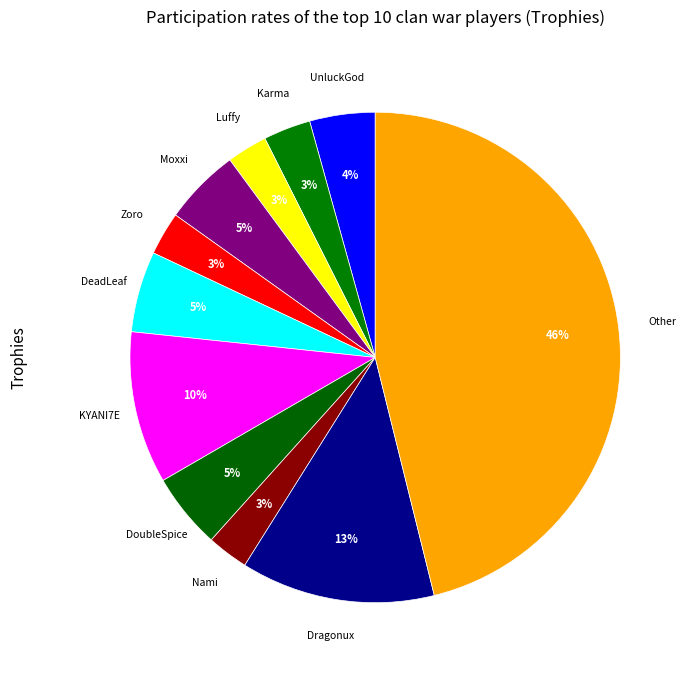

How many slices are in this pie chart?

11